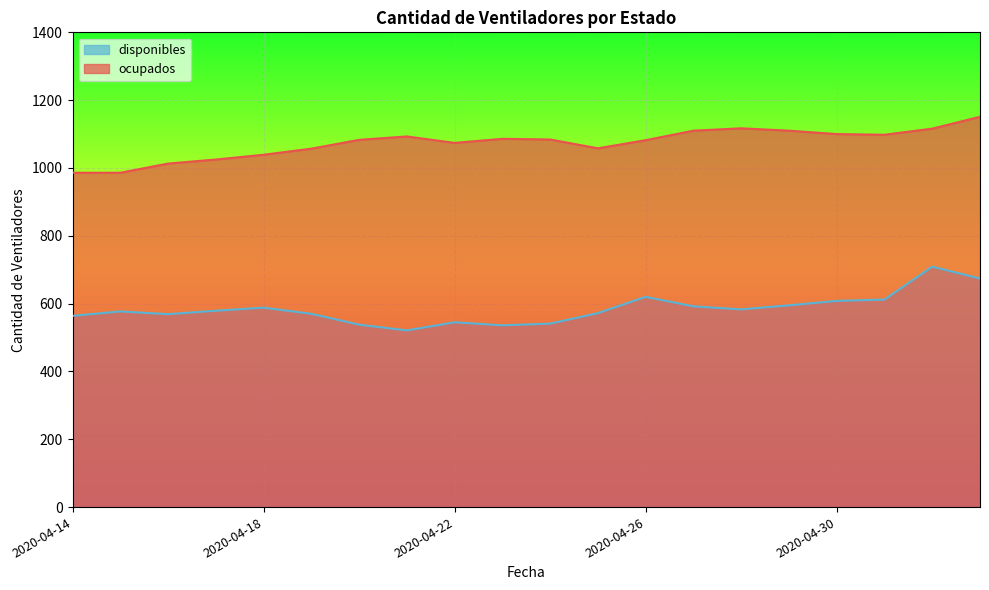

How many data points in disponibles are less than 579?

10